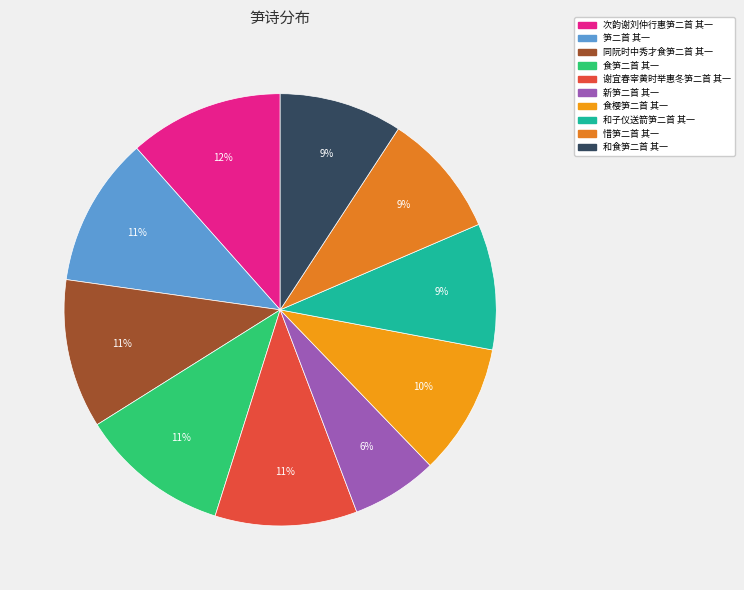

What percentage is the 食笋二首 其一 slice, to the nearest percent?

11%